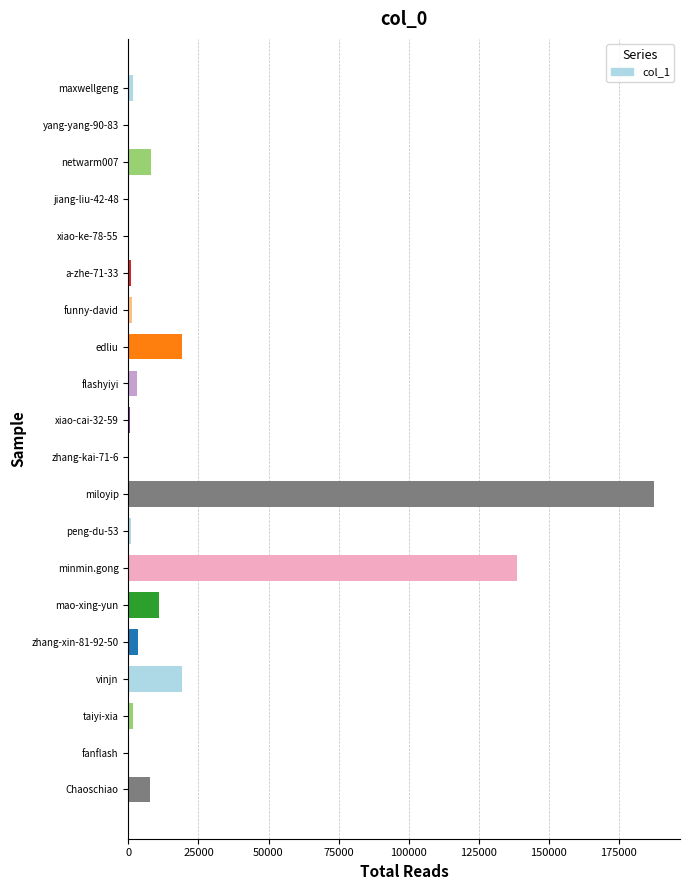

Are the bars horizontal?

Yes